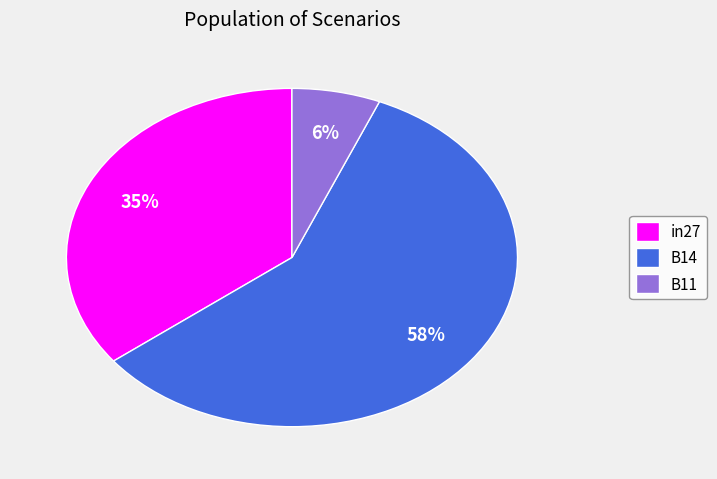

To the nearest percent, what is the combined percentage of B14 and B11?

65%